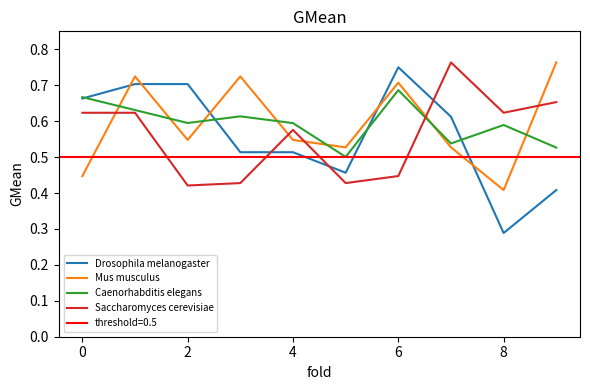

How many lines are shown in the chart?

4